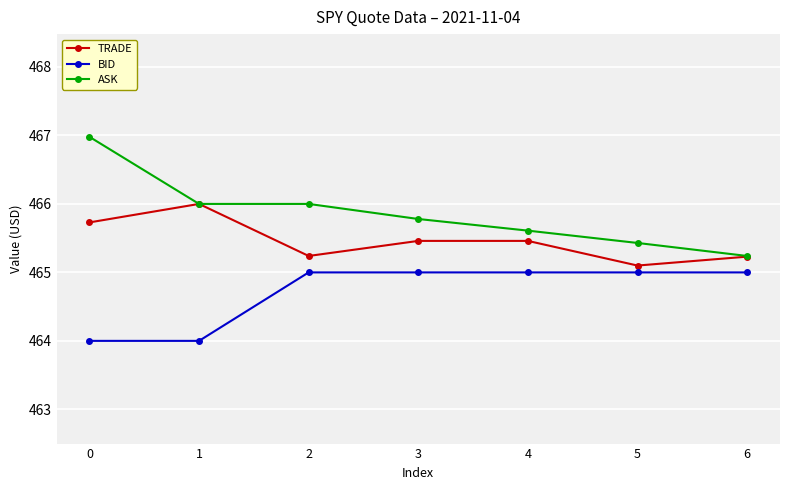

How many data points does each series have?

7